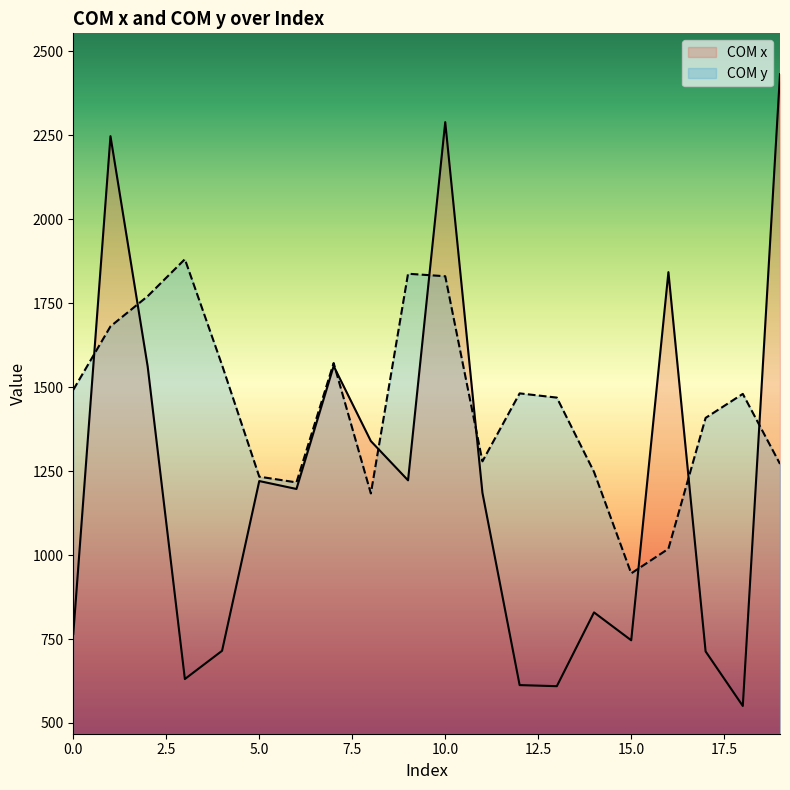

Which category has the lowest value in the COM y series?

15.0